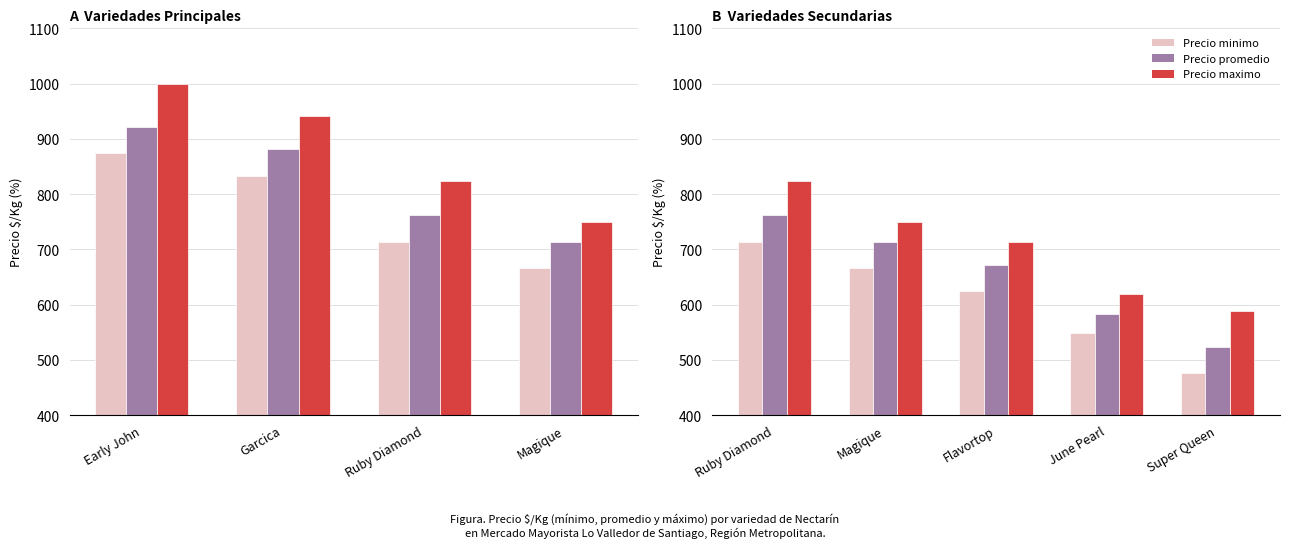

At how many categories does at least one series exceed 667?

3